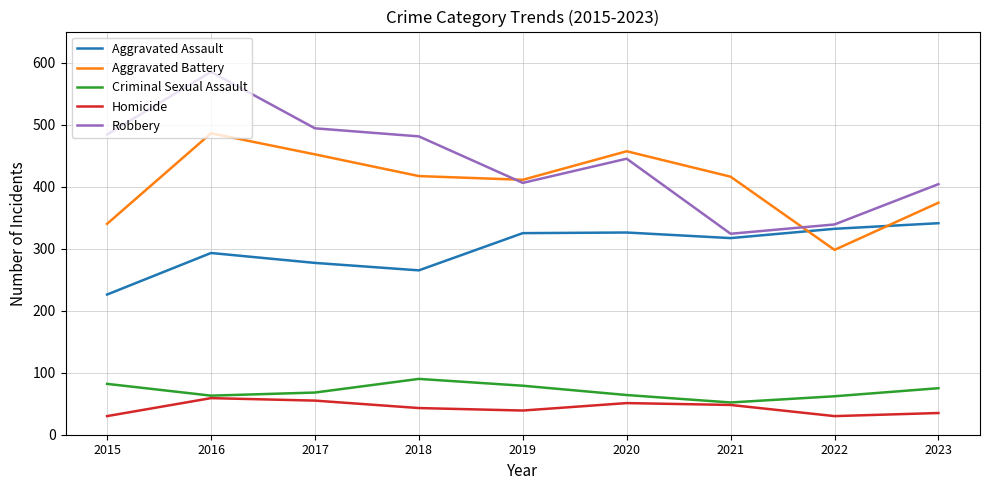

True or false: Aggravated Battery has more than 2 points higher than both neighbors.

False